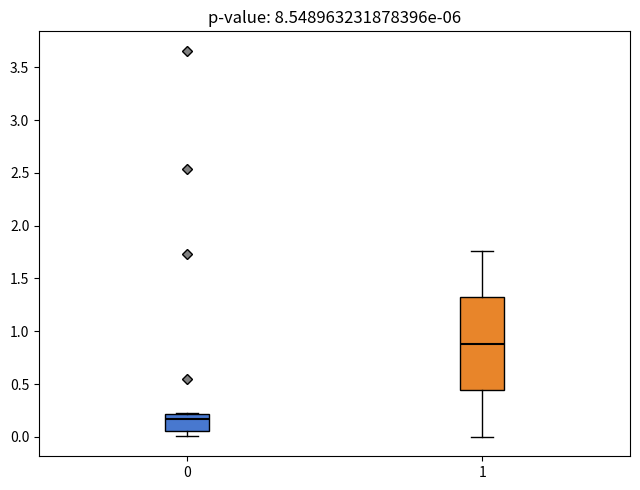

Which box is the tallest, from its lower edge to its upper edge?

1